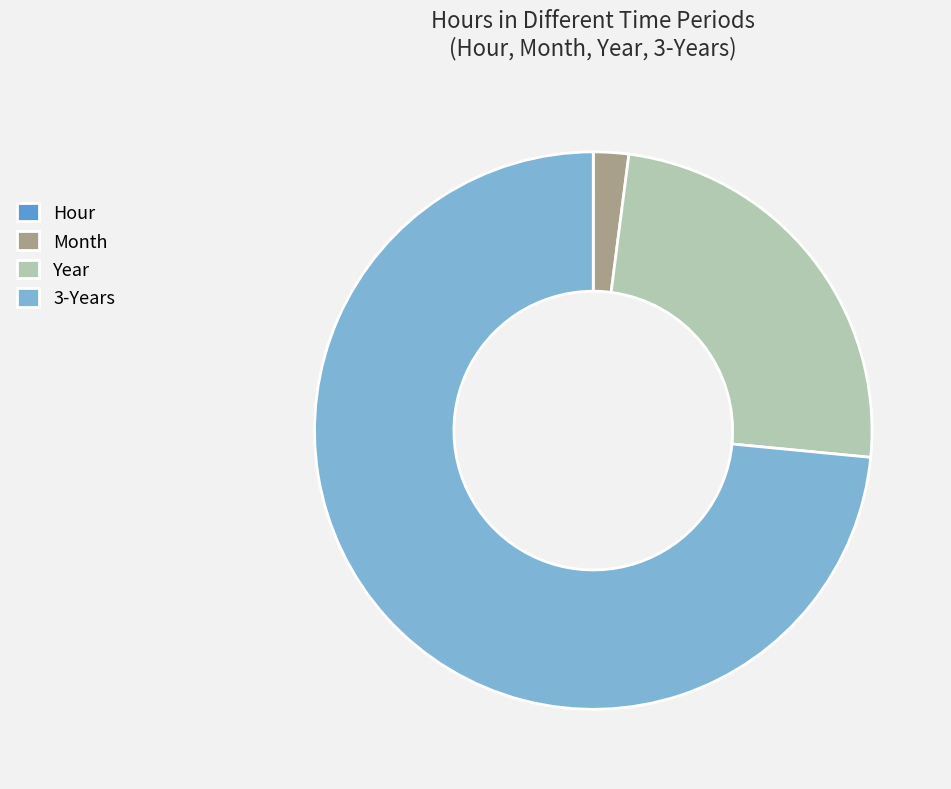

Is it true that 3-Years is 81% of the pie?

False